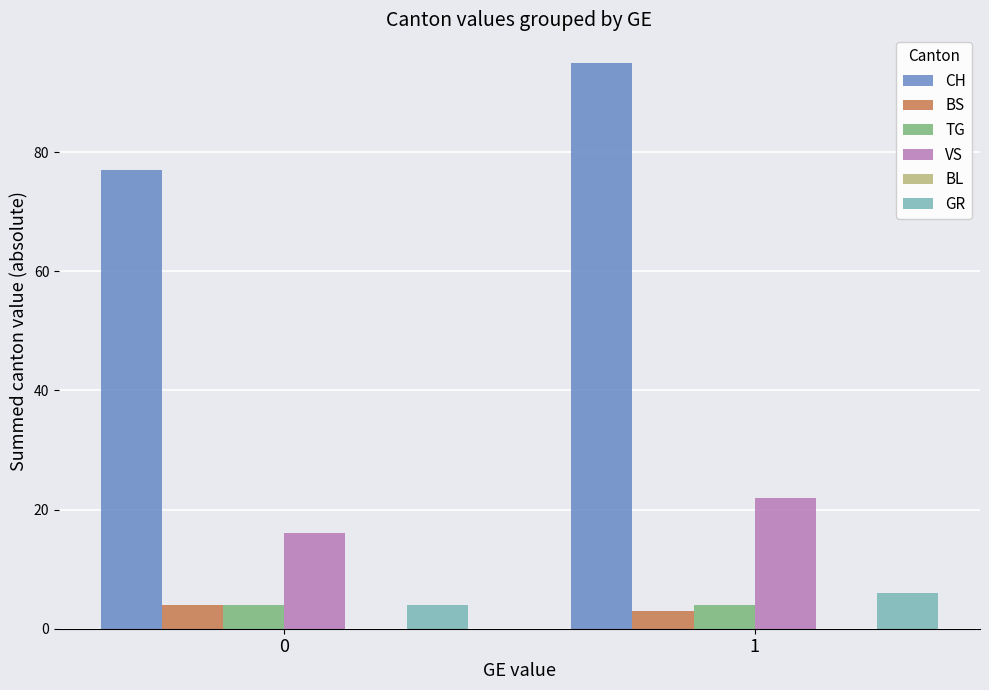

The value of GR at 1 is 6. True or false?

True